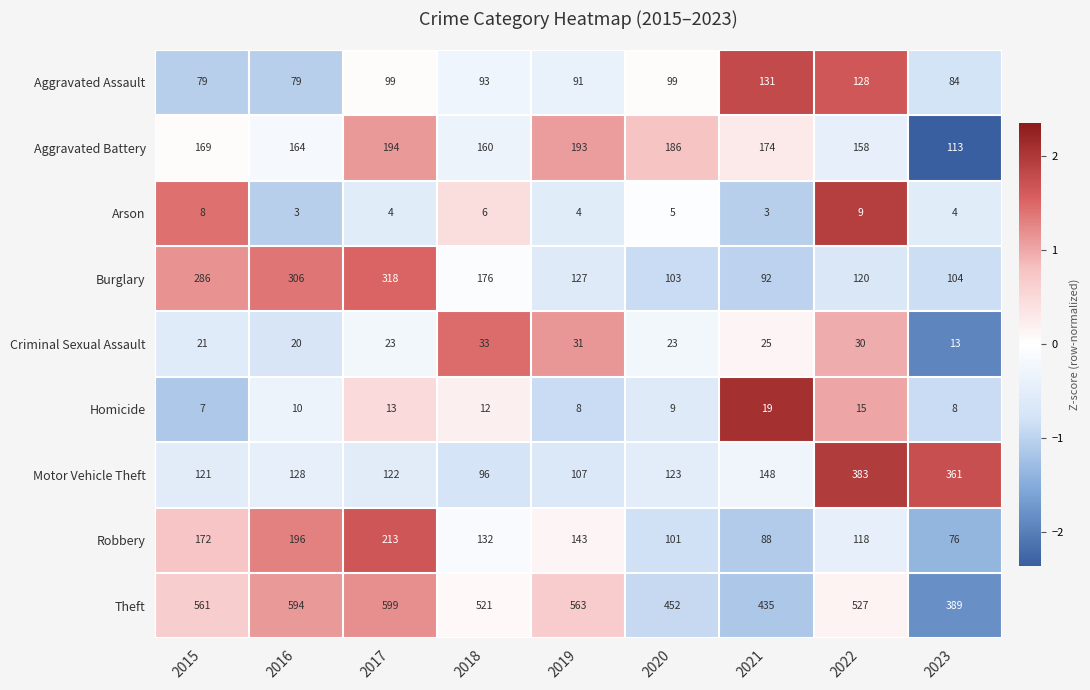

What is the total value across all series at 2023?

1152